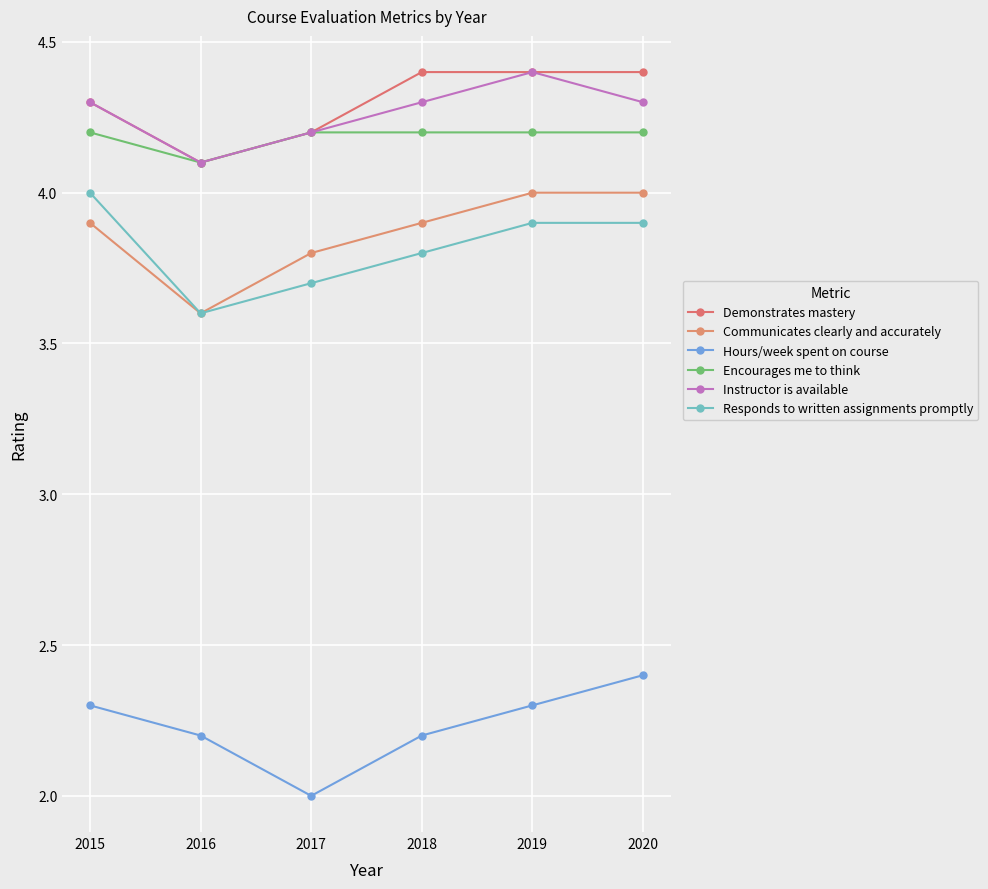

At how many categories does at least one series exceed 2?

6